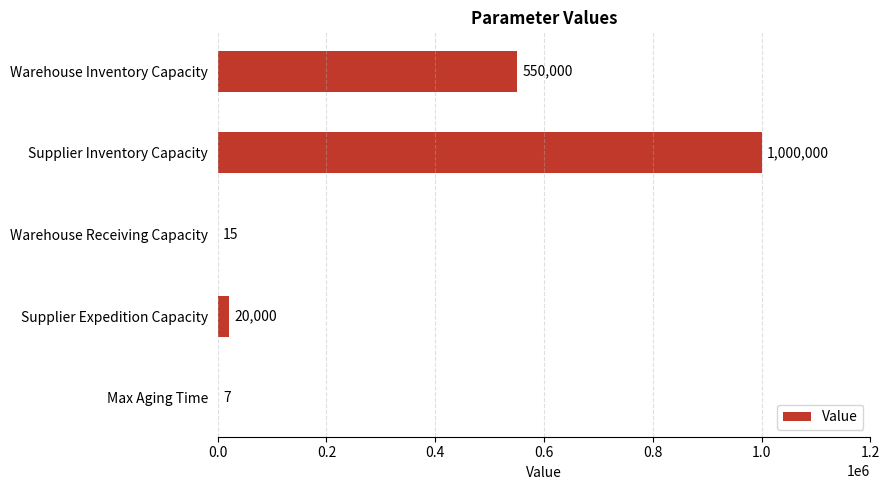

How many categories are shown in the chart?

5